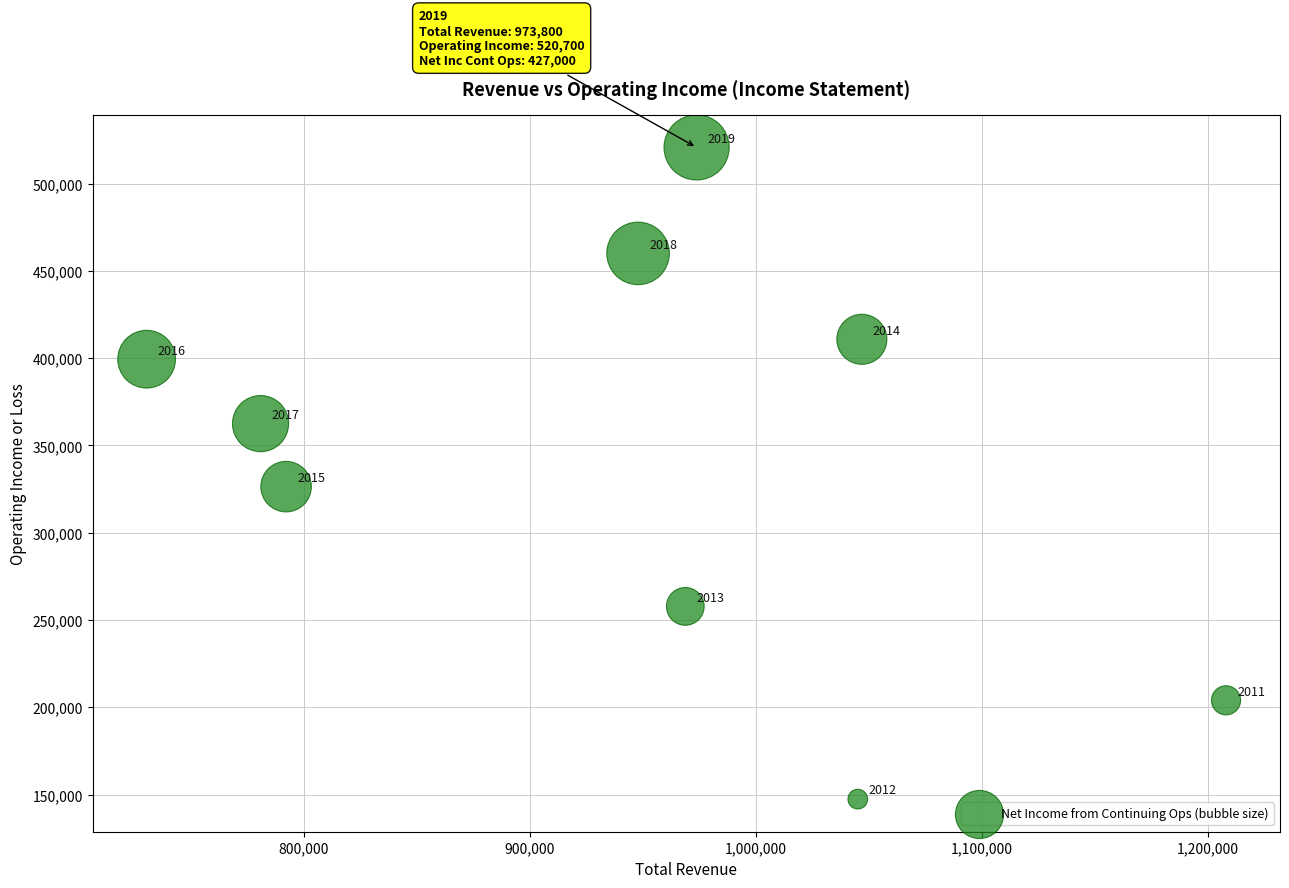

What is the range of X values (max minus min)?

477500